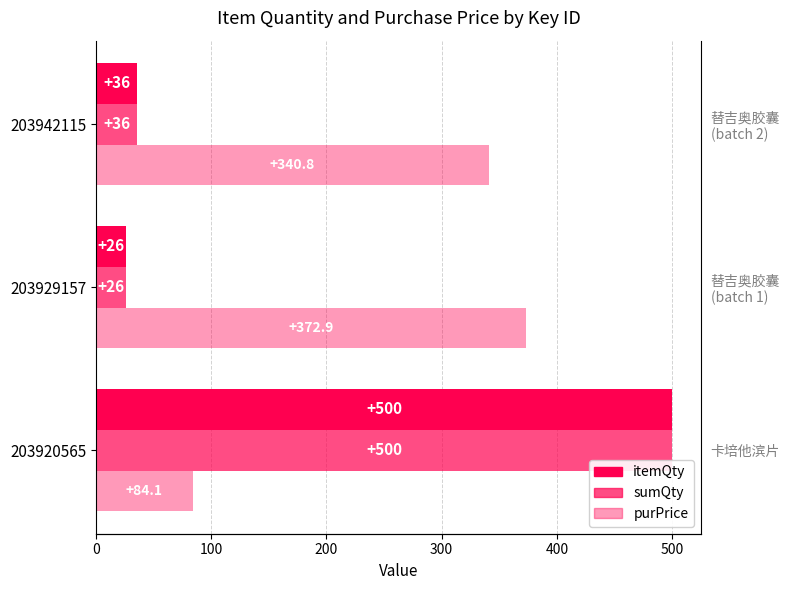

What is the sum of all purPrice values?

797.8